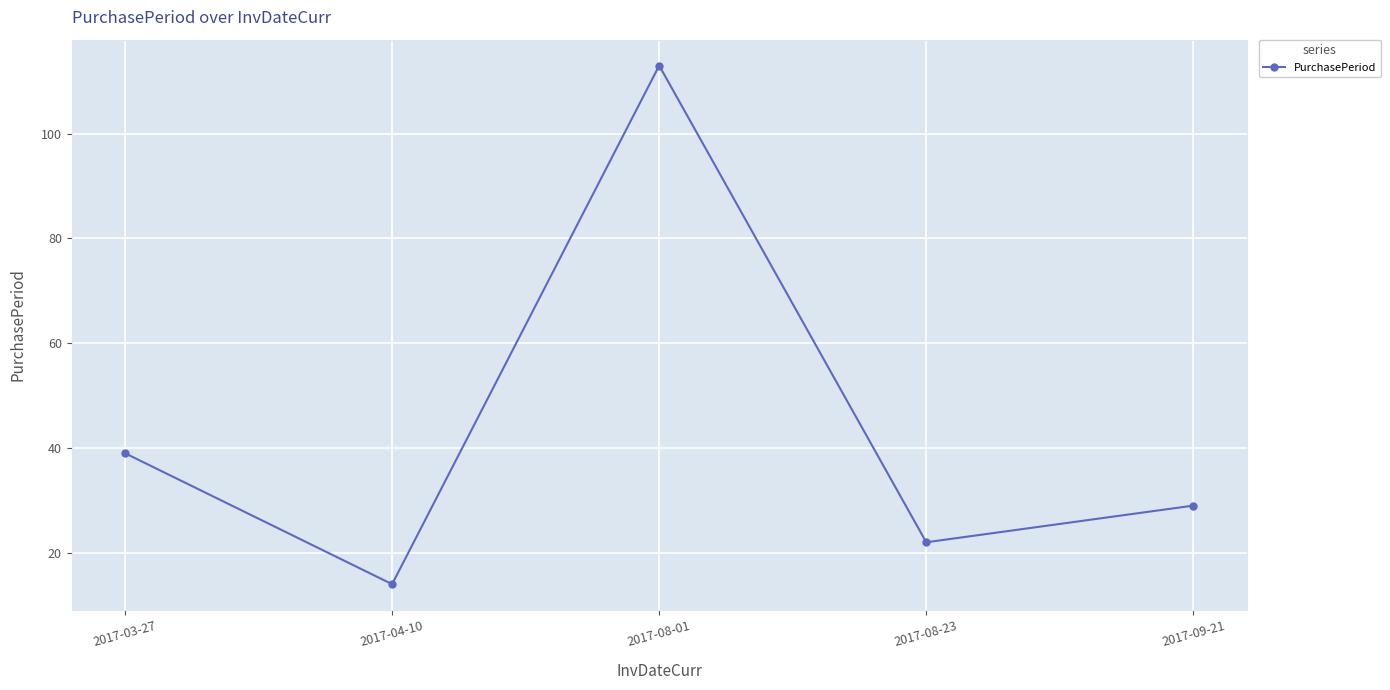

What is the sum of the values at 2017-04-10 and 2017-09-21?

43